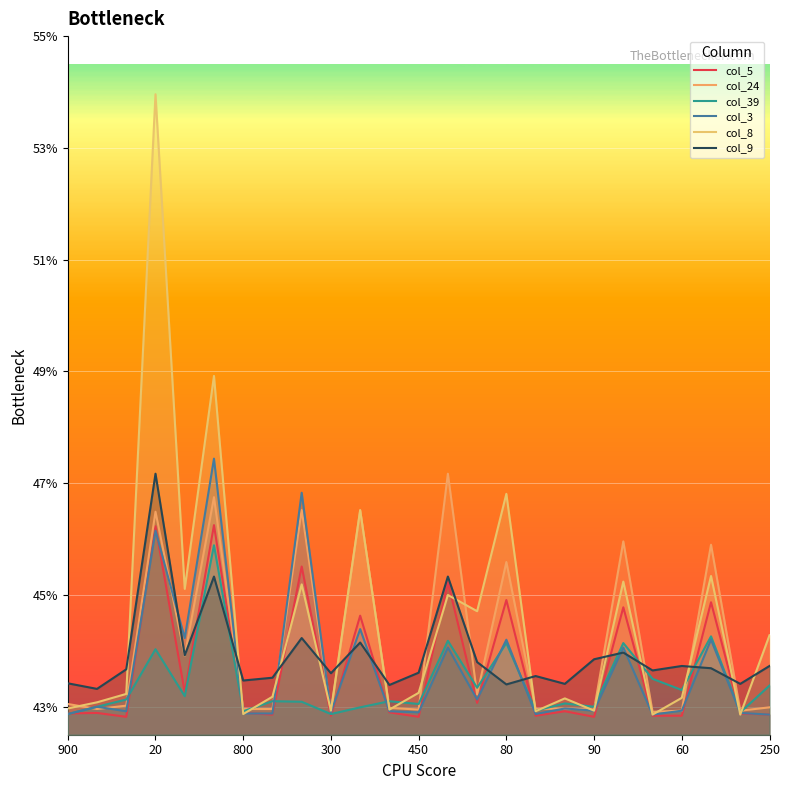

Between 10 and 19, which is larger?

19